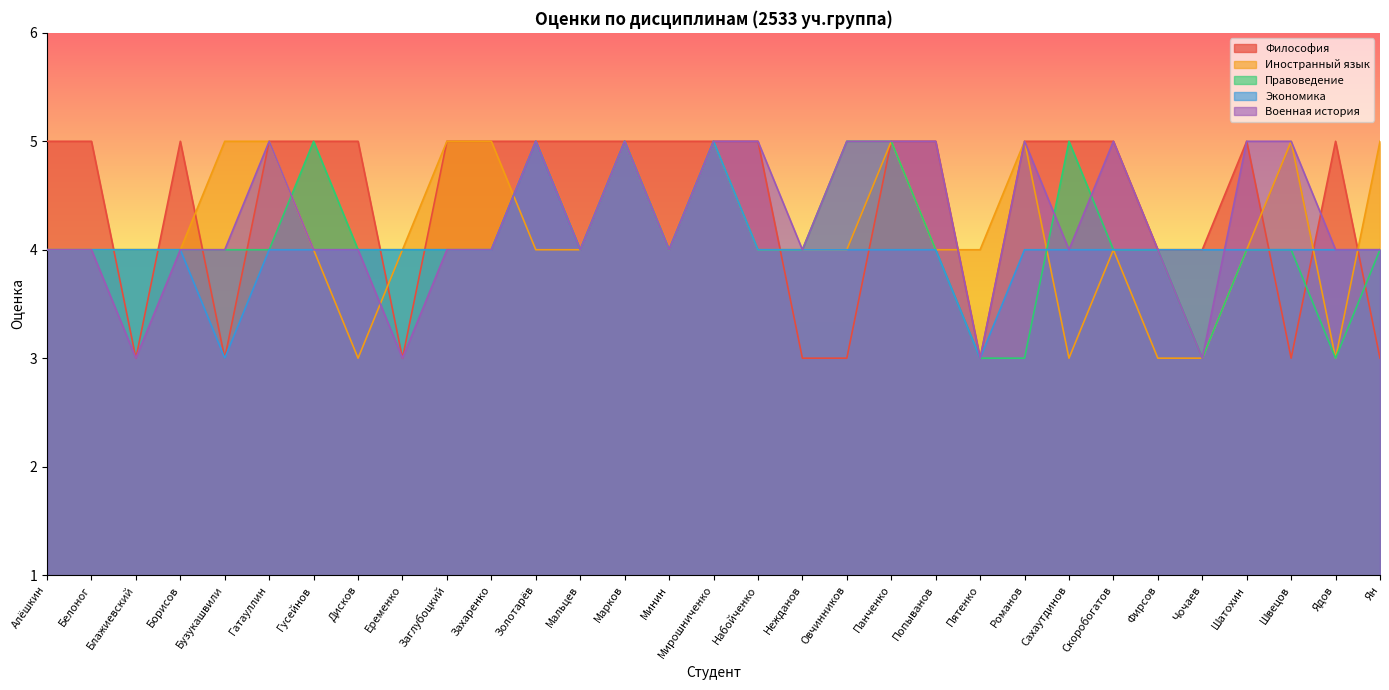

Rank the series by their average value, from highest to lowest.

Философия, Военная история, Иностранный язык, Правоведение, Экономика